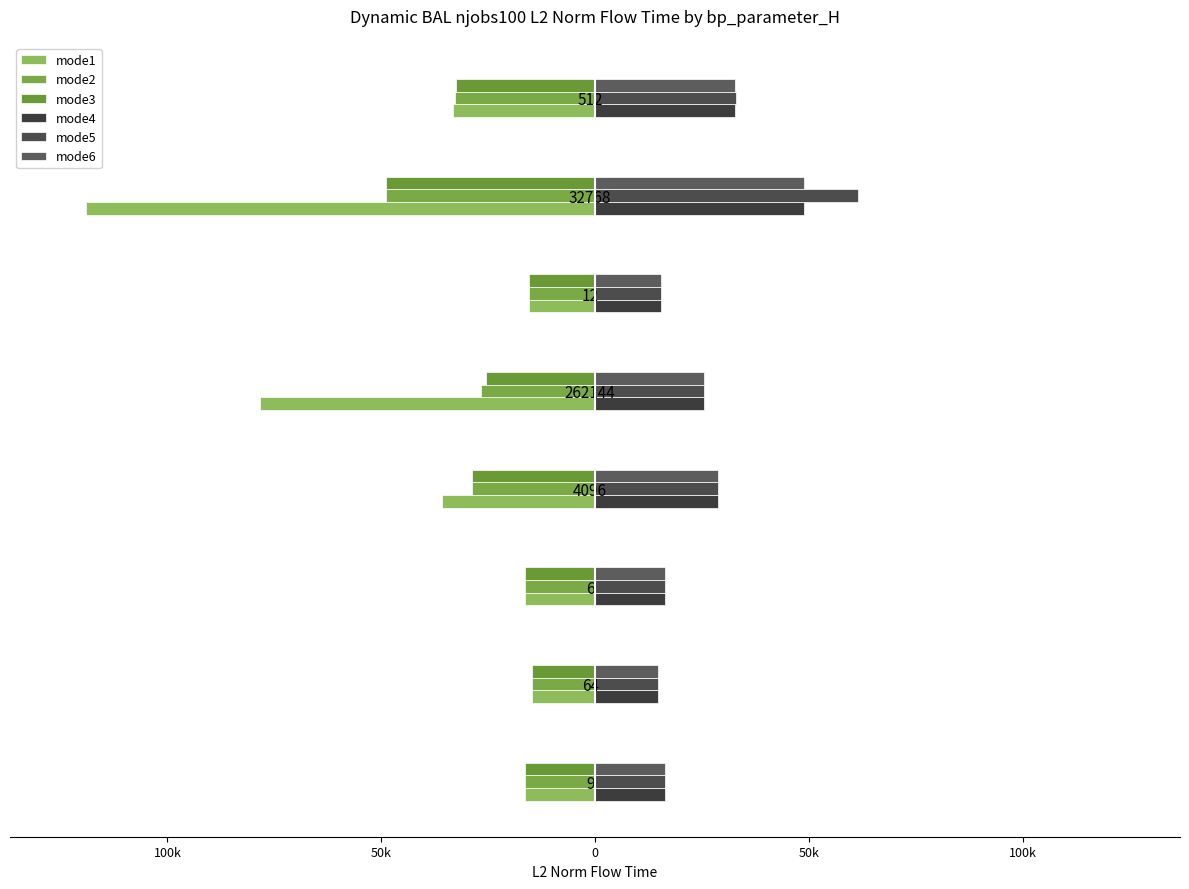

What is the minimum value for mode4?

14643.1